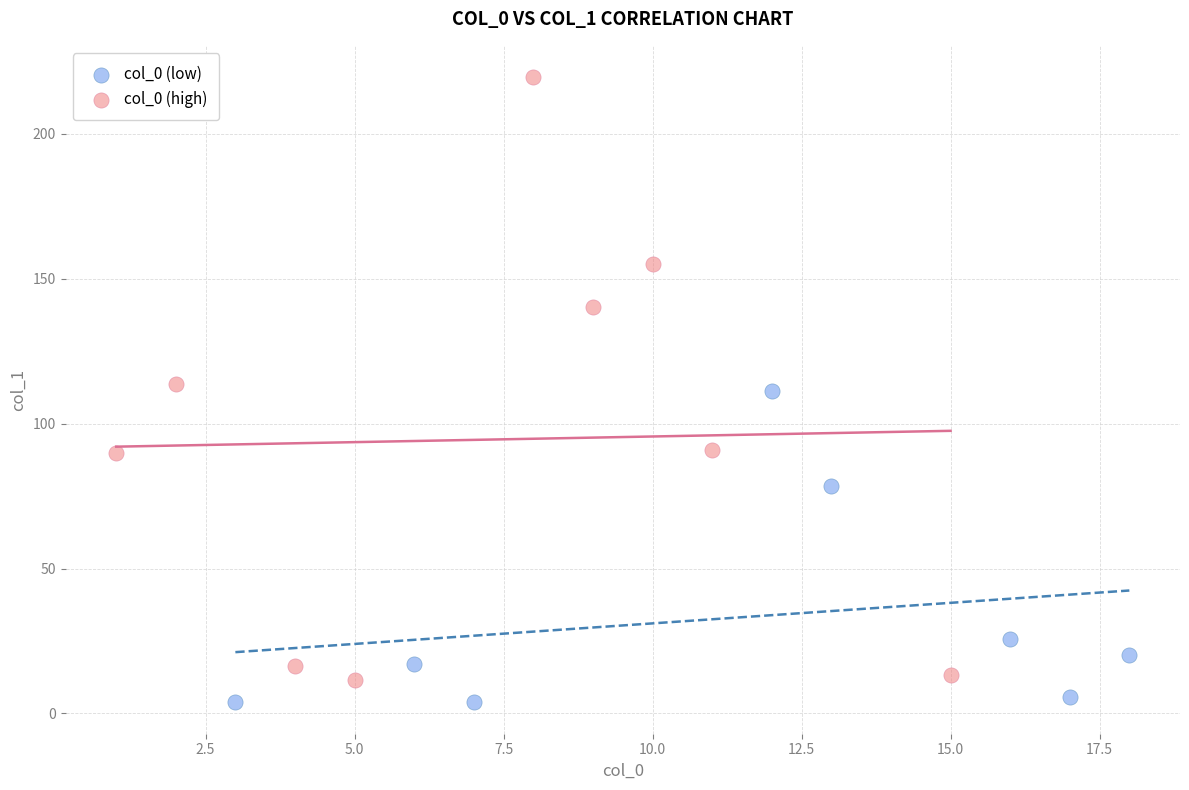

Which series reaches the minimum Y coordinate?

col_0 (low)